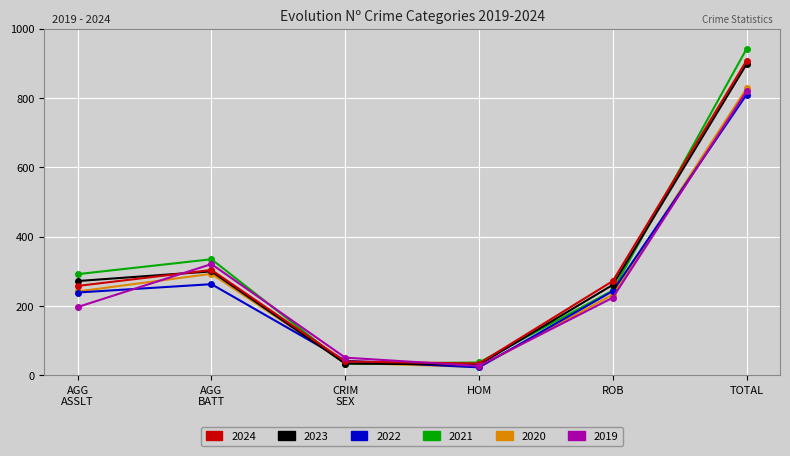

What is the greatest value displayed?

942